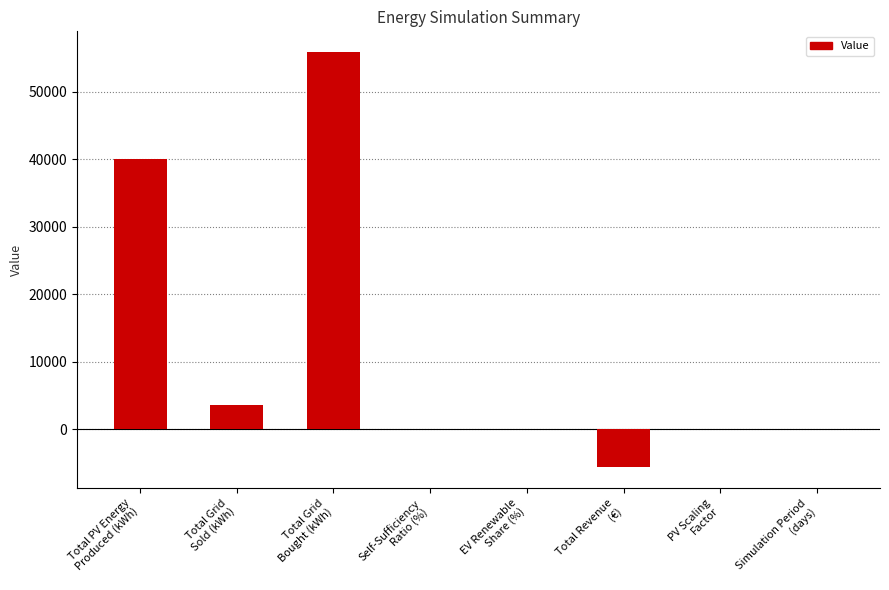

How many series are shown in this chart?

1